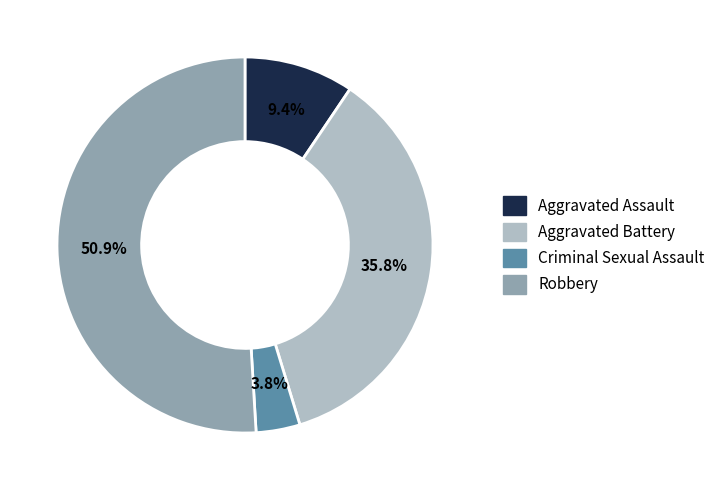

How many segments does this pie chart have?

4